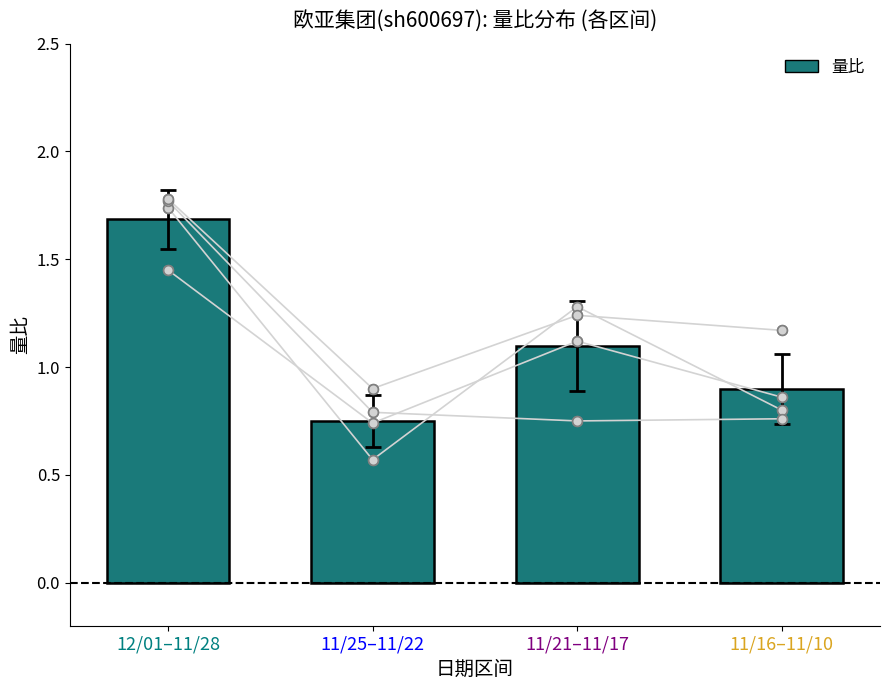

What is the label of the 2nd bar from the left?

11/25–11/22